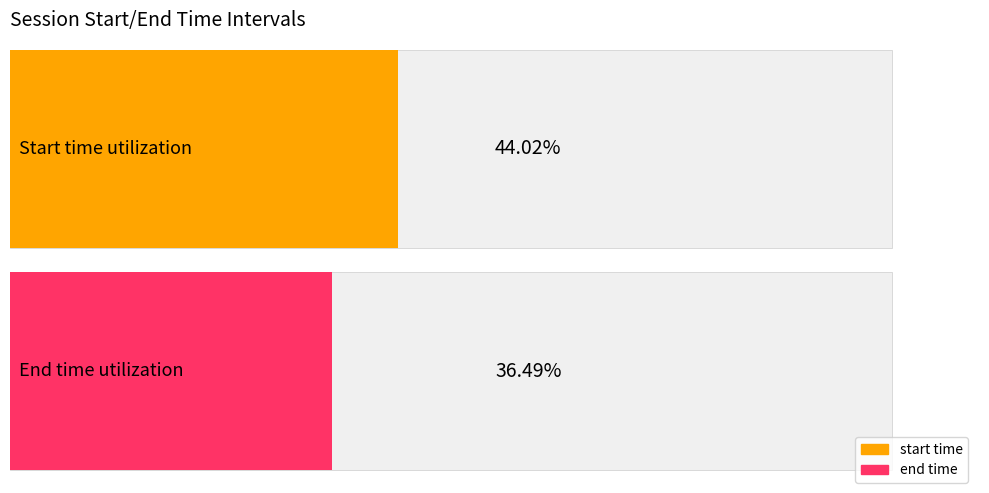

What is the sum of all start time values?

36660.0